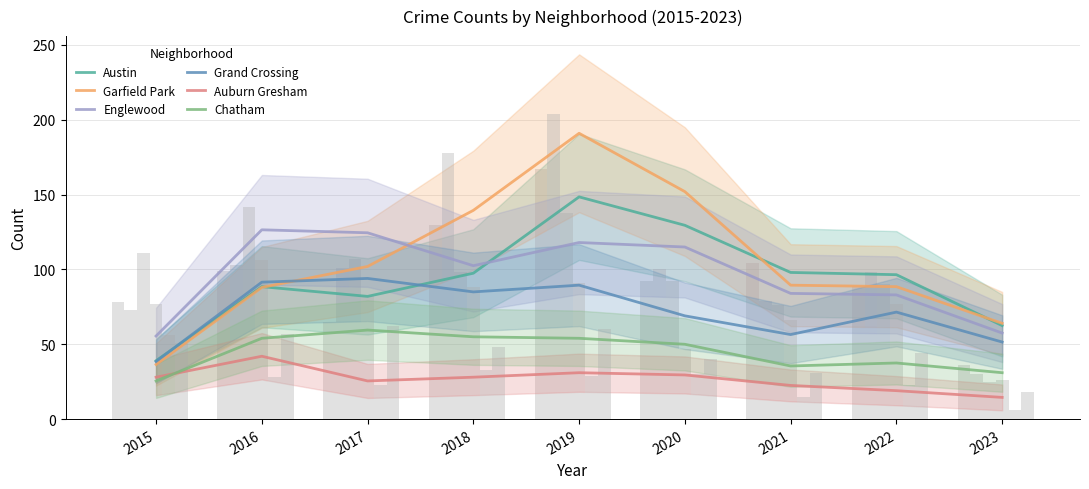

How many values in the Austin series exceed 96?

5